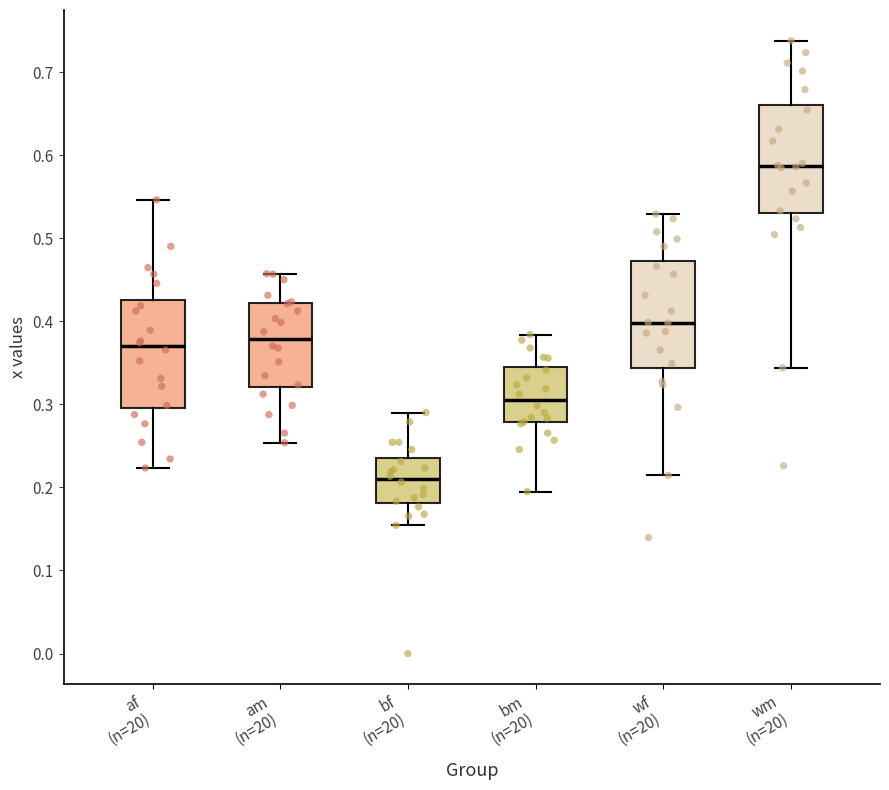

Which box has the highest median line?

wm (n=20)